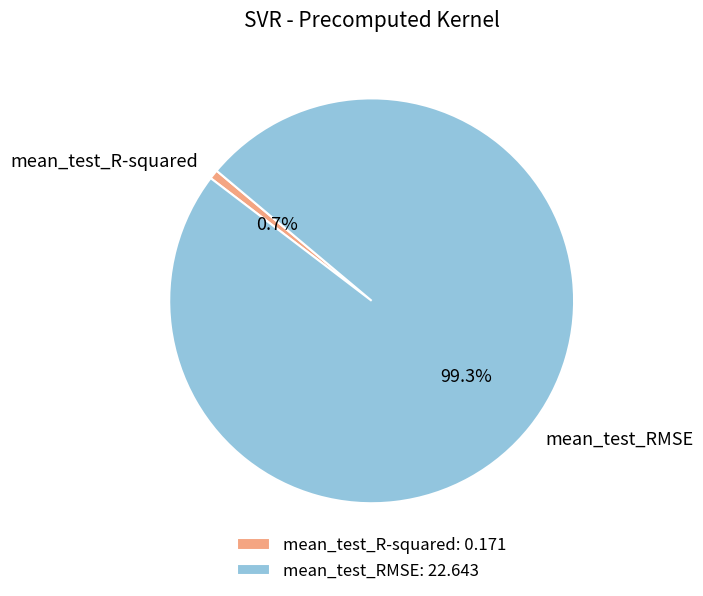

Count the number of slices in the pie.

2